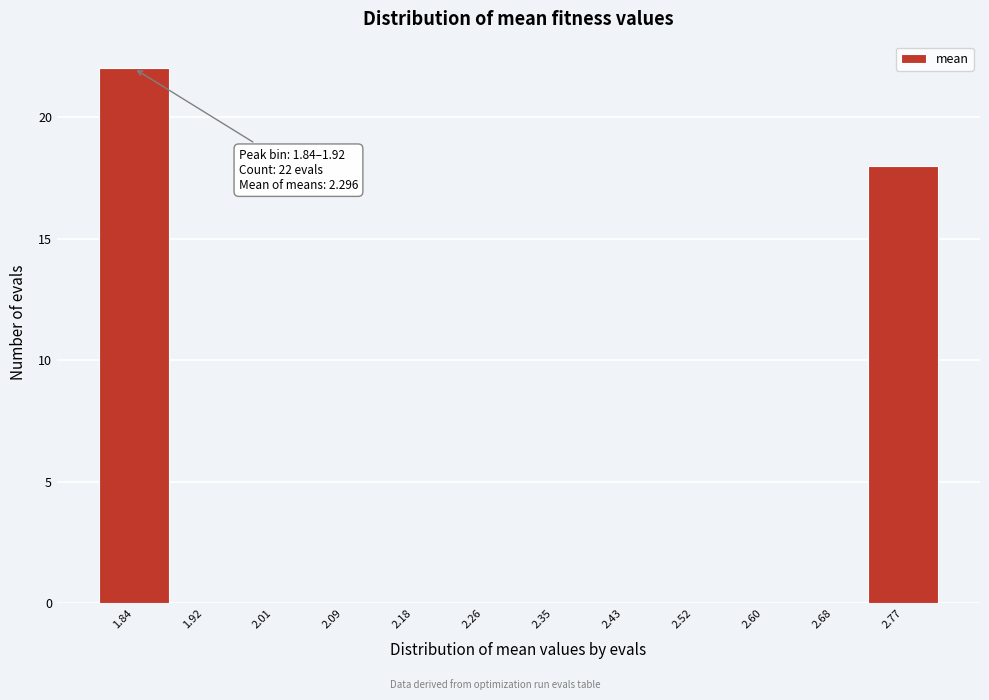

Reading left to right, what are all the values shown in this chart?

1.84=22	1.92=0	2.01=0	2.09=0	2.18=0	2.26=0	2.35=0	2.43=0	2.52=0	2.60=0	2.68=0	2.77=18